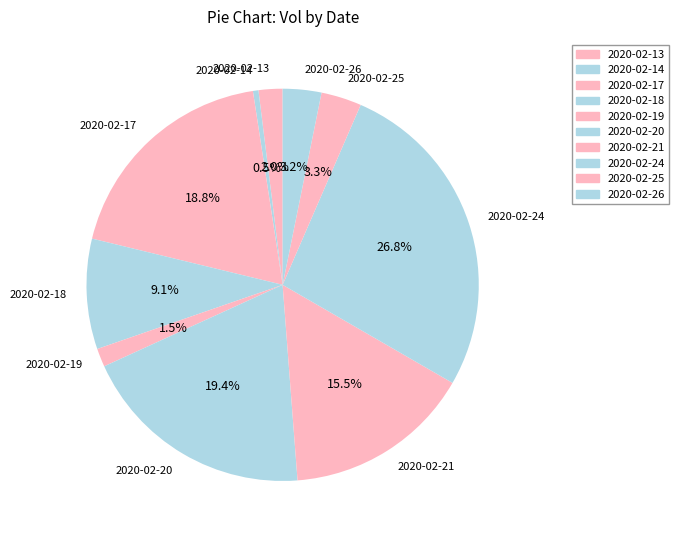

Does 2020-02-19 represent more than half of the total?

No